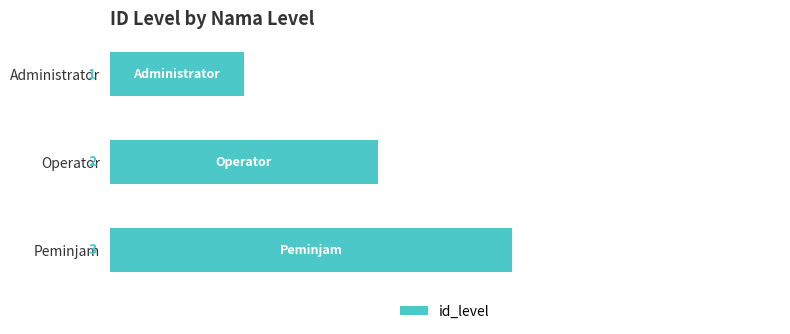

List the labels in order of value, largest first.

Peminjam, Operator, Administrator